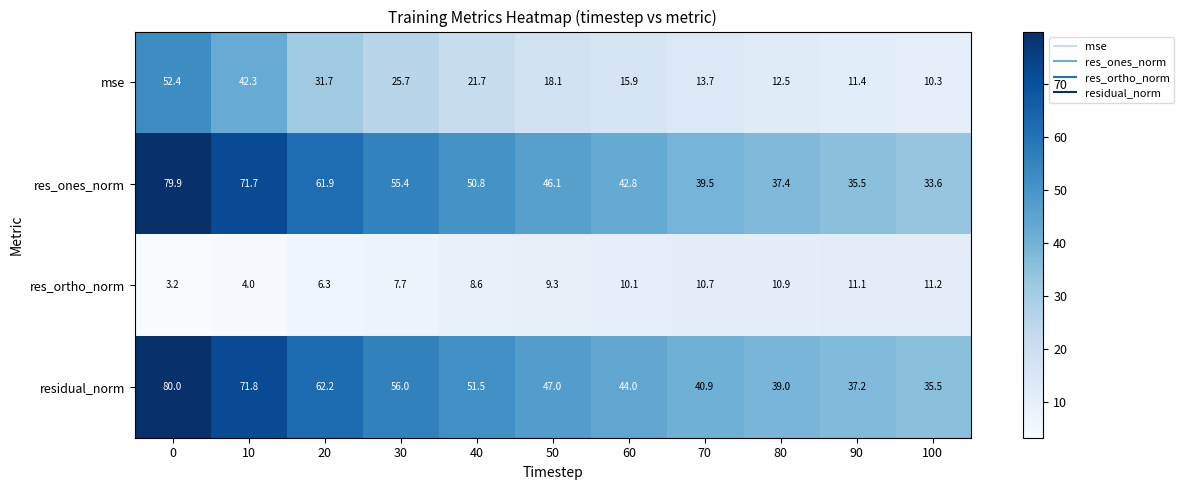

Which series has the largest total across all categories?

residual_norm